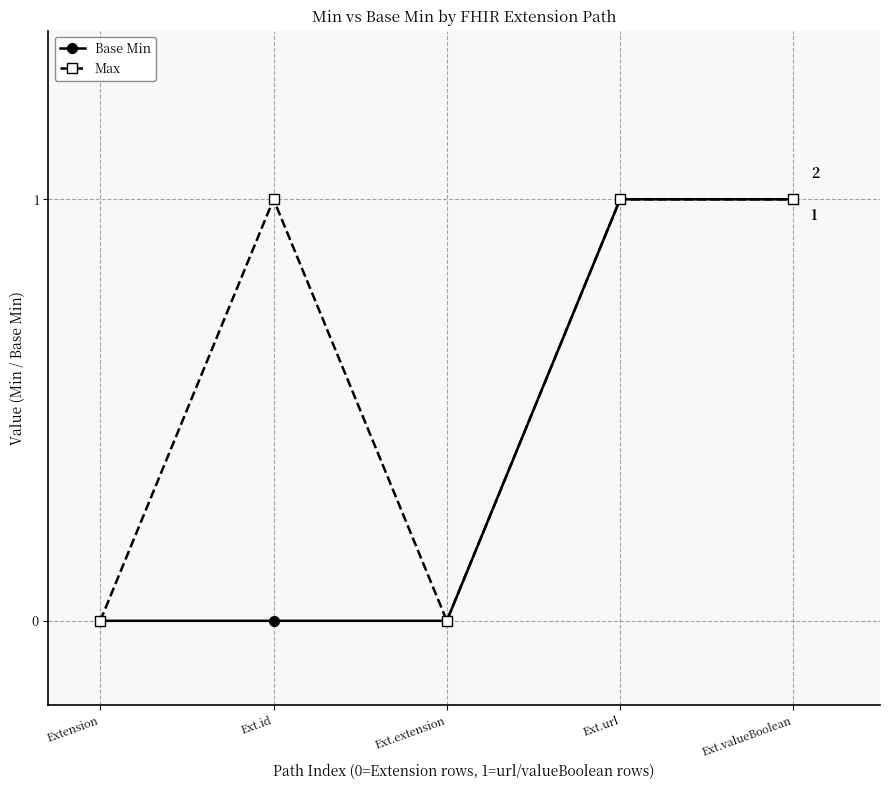

Between Ext.id and Ext.extension, which series saw the biggest shift?

Max